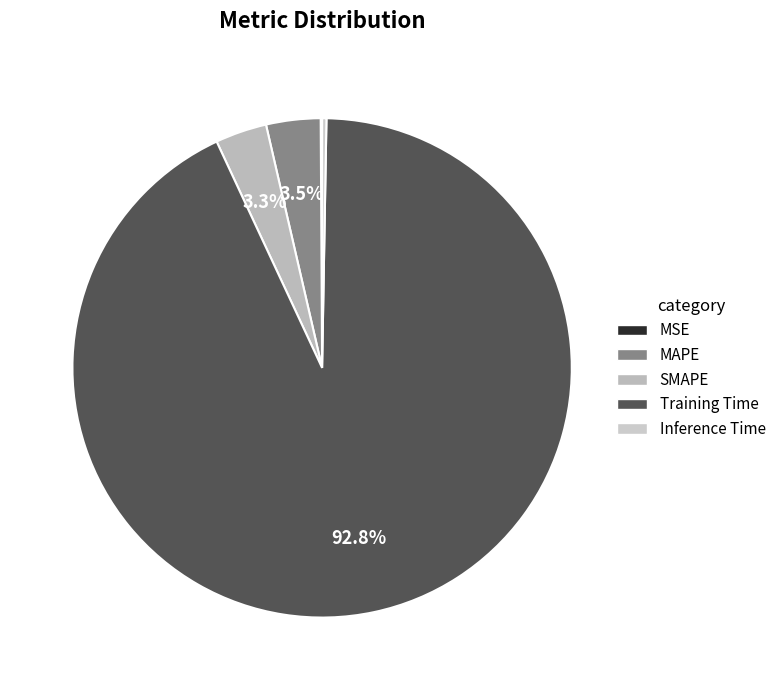

How many slices are in this pie chart?

5